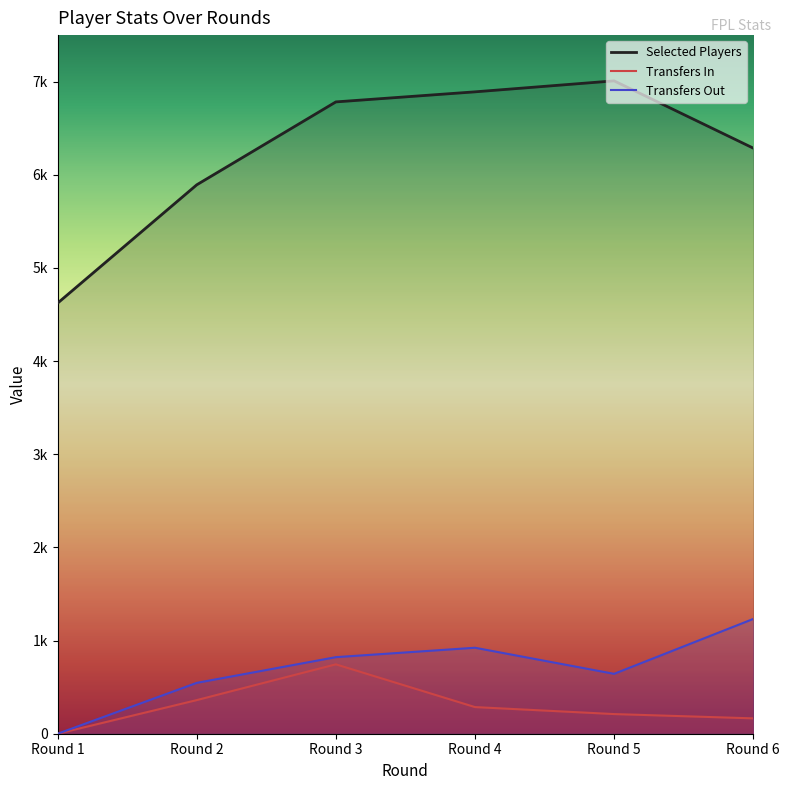

What is the difference between the second highest and second lowest values in the selected series?

998